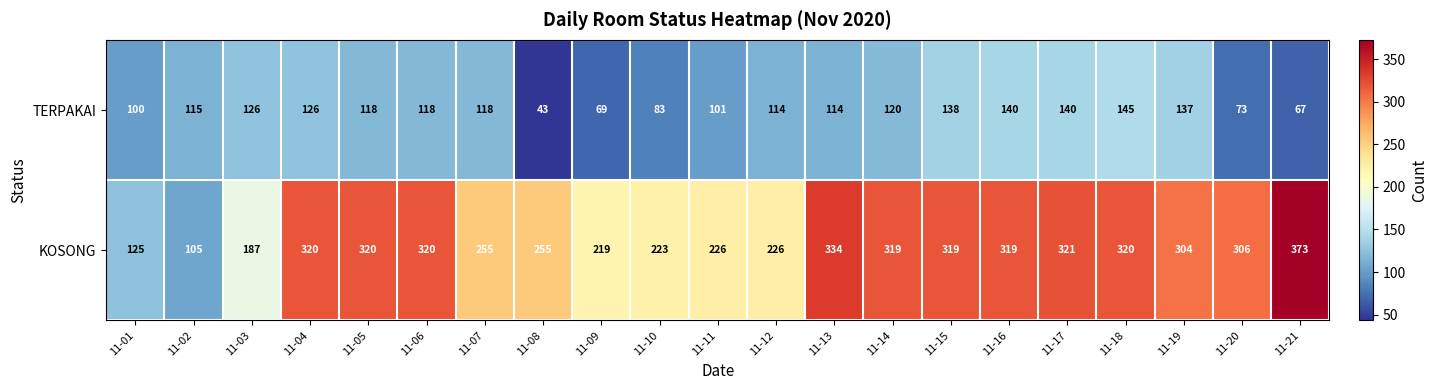

At which label does KOSONG reach its minimum?

11-02